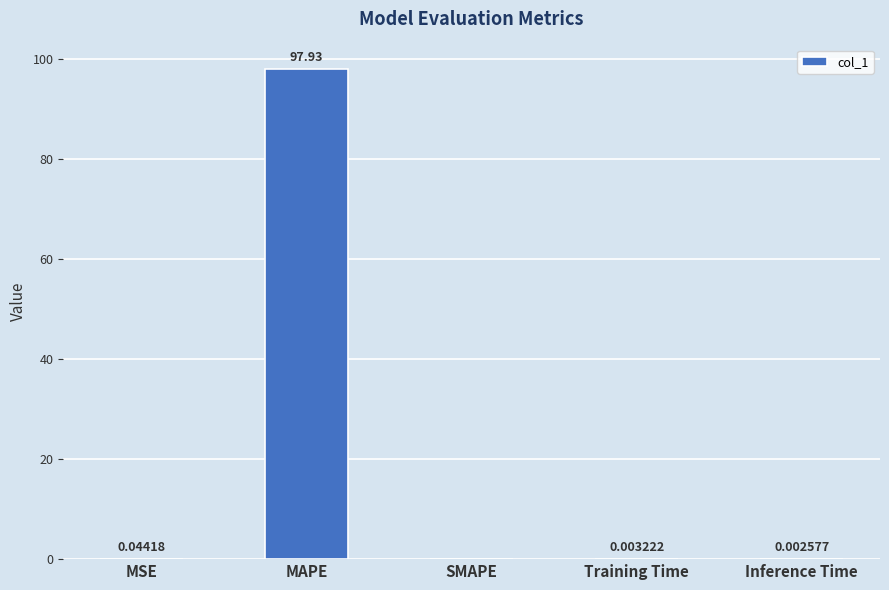

Which label corresponds to the largest value in the chart?

MAPE